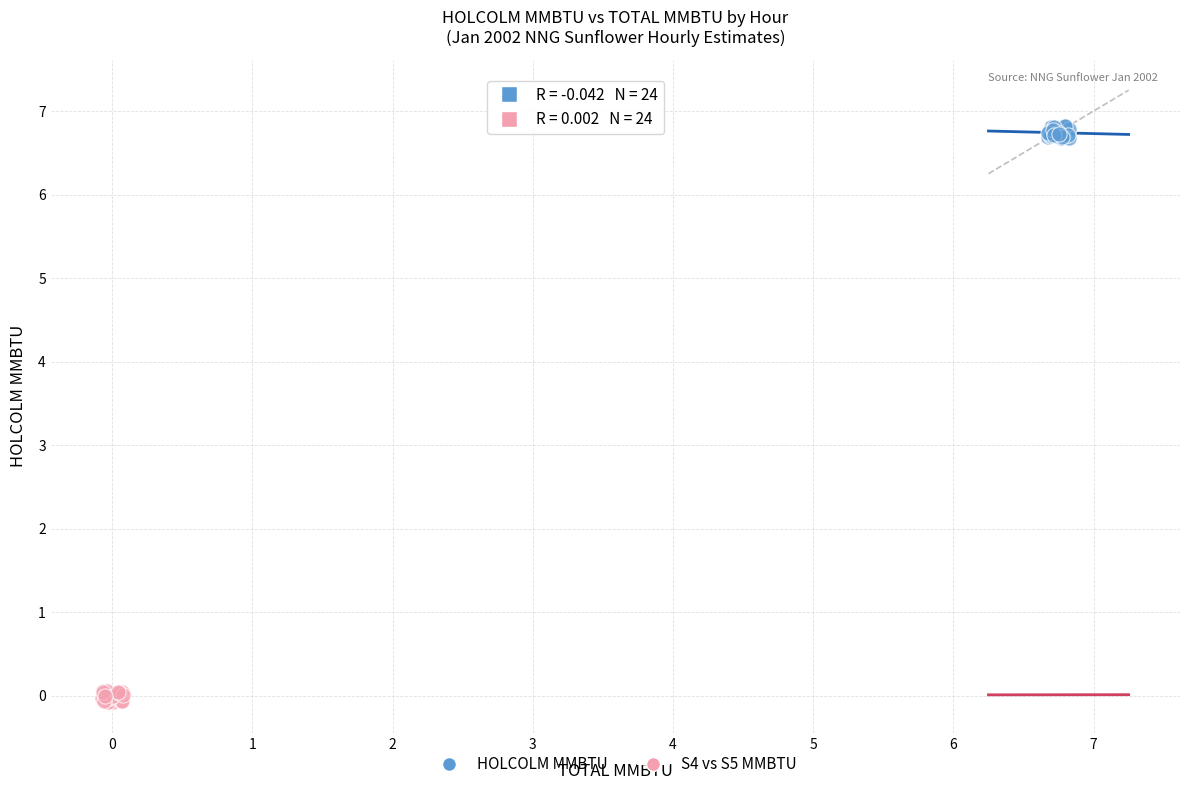

Which series contains the lowest Y value?

S4 vs S5 MMBTU